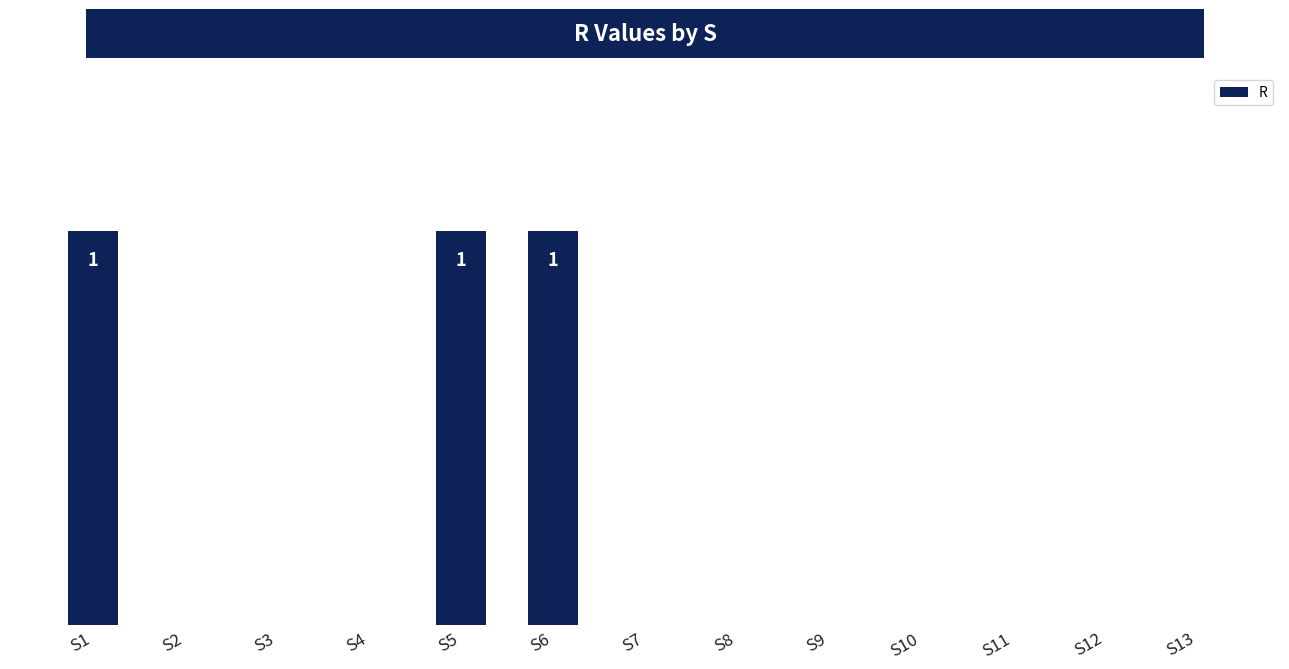

True or false: the data shows 1 at S9.

False